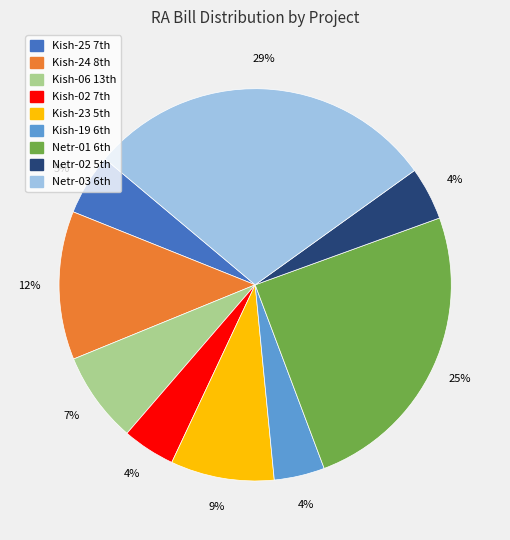

How many slices are in this pie chart?

9